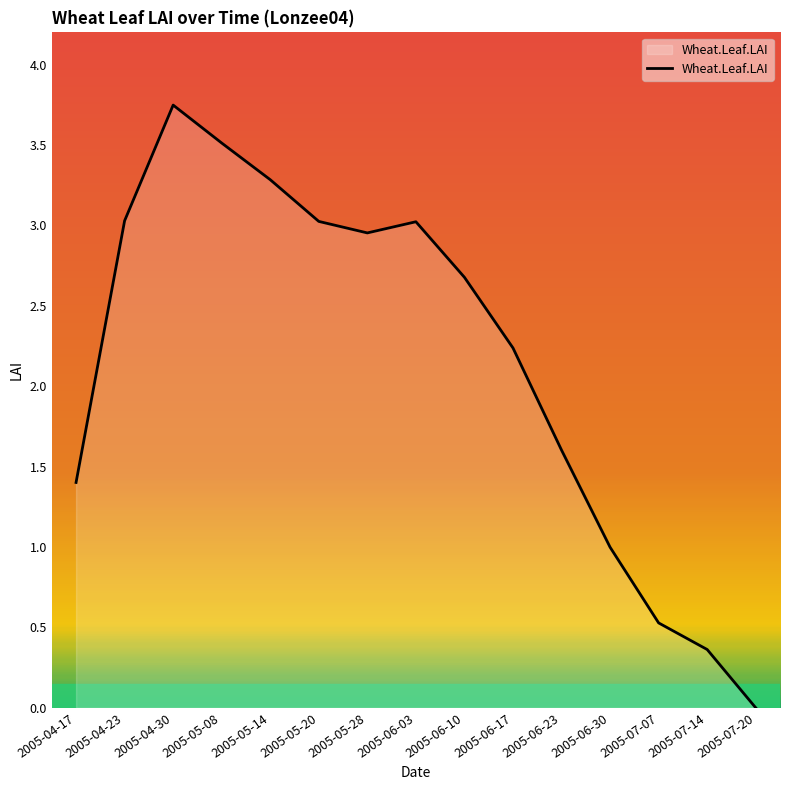

Between 2005-06-17 and 2005-07-14, which is larger?

2005-06-17